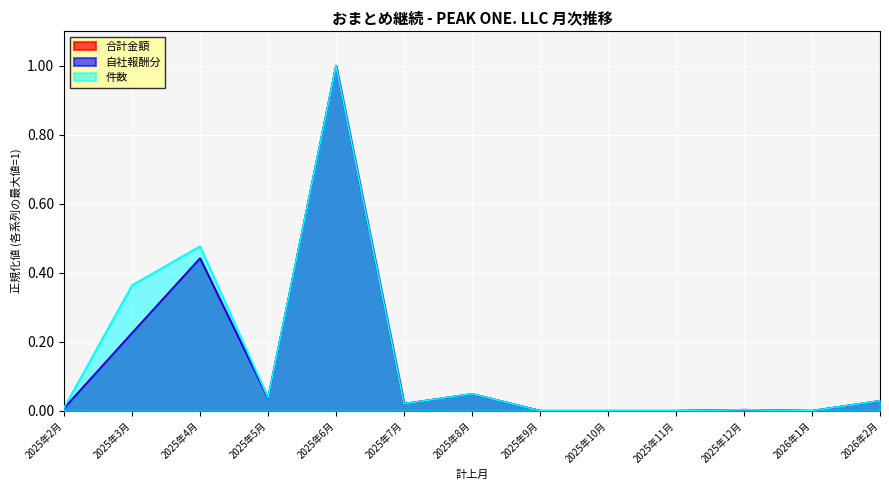

Where is the first local maximum for 合計金額?

2025年4月